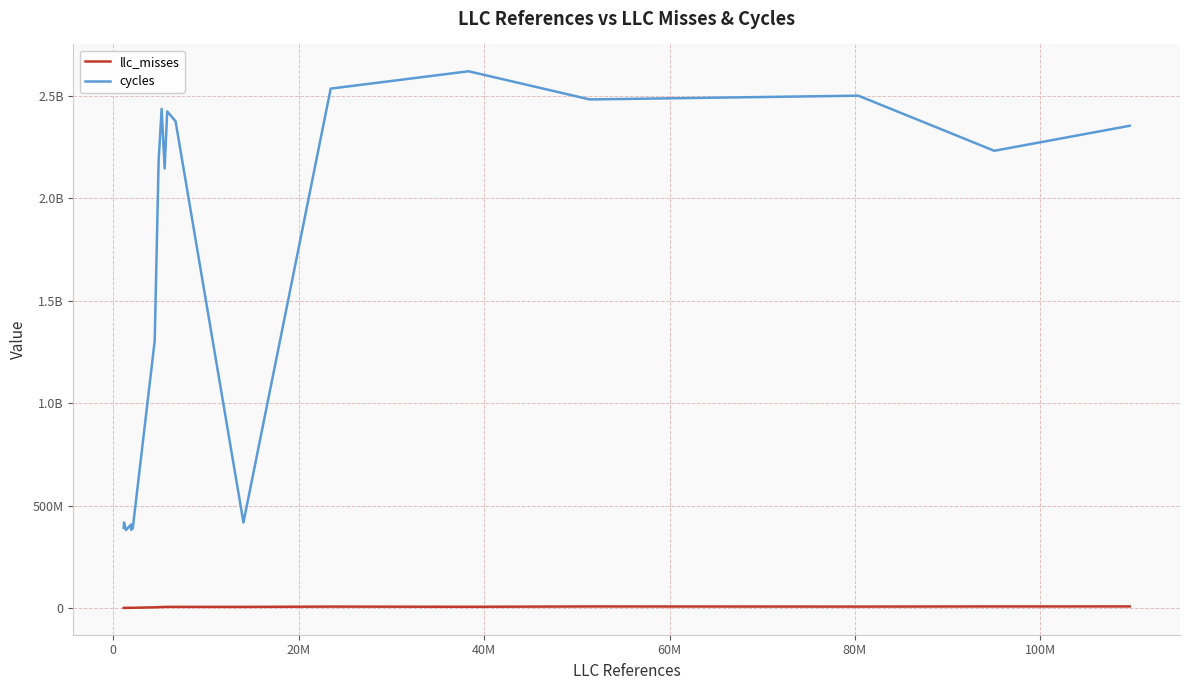

Is this an area chart (filled region under the line)?

No